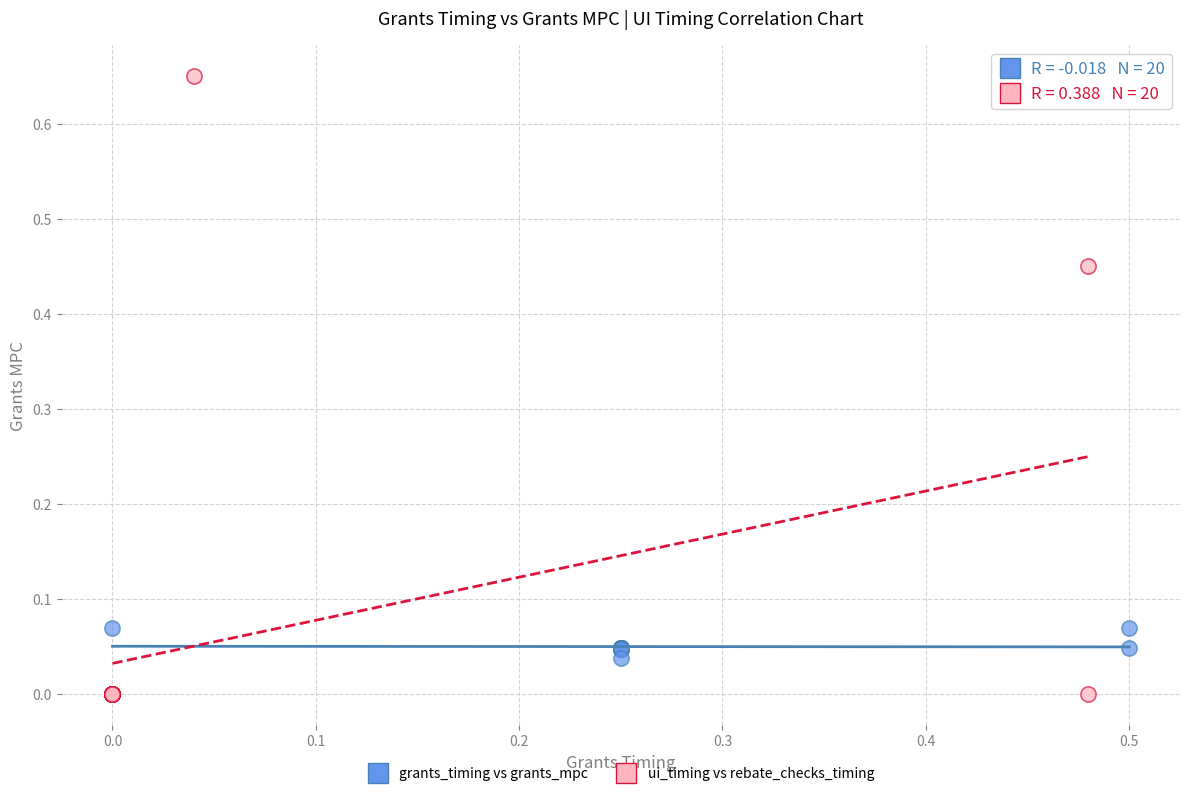

Which series reaches the maximum Y coordinate?

ui_timing vs rebate_checks_timing